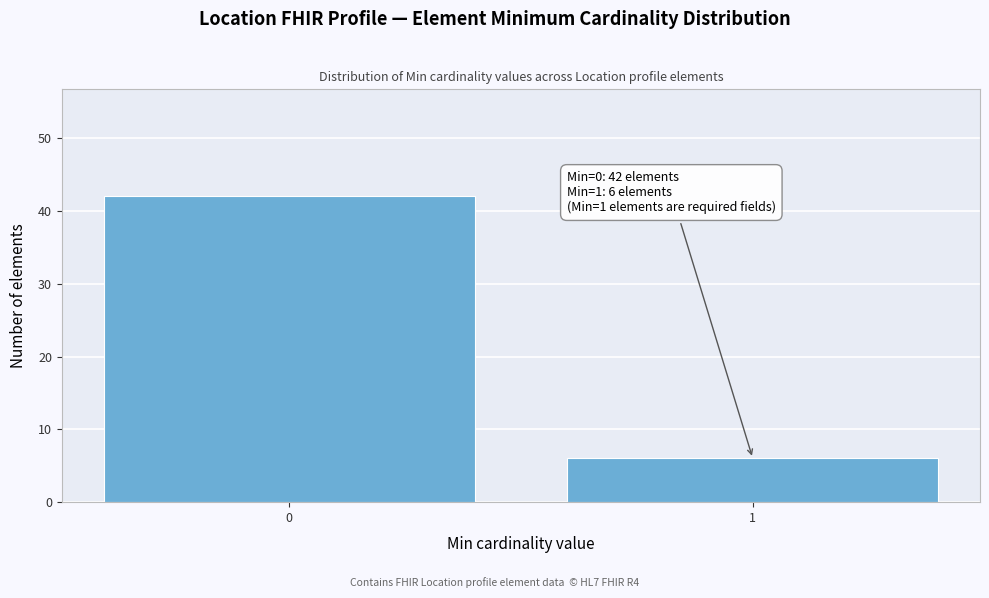

Reading left to right, list all the values displayed in this chart.

42	6